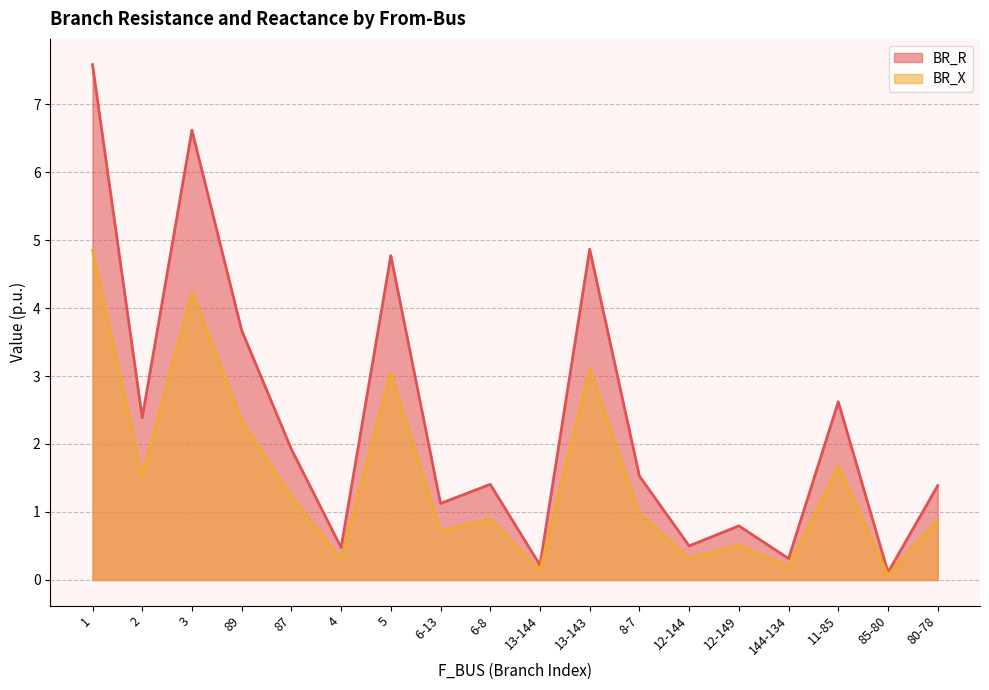

Reading left to right, list all the values displayed in this chart.

BR_R: 1=7.6	2=2.4	3=6.6	89=3.7	87=1.9	4=0.5	5=4.8	6-13=1.1	6-8=1.4	13-144=0.2	13-143=4.9	8-7=1.5	12-144=0.5	12-149=0.8	144-134=0.3	11-85=2.6	85-80=0.1	80-78=1.4
BR_X: 1=4.9	2=1.5	3=4.2	89=2.3	87=1.2	4=0.3	5=3.1	6-13=0.7	6-8=0.9	13-144=0.1	13-143=3.1	8-7=1.0	12-144=0.3	12-149=0.5	144-134=0.2	11-85=1.7	85-80=0.1	80-78=0.9